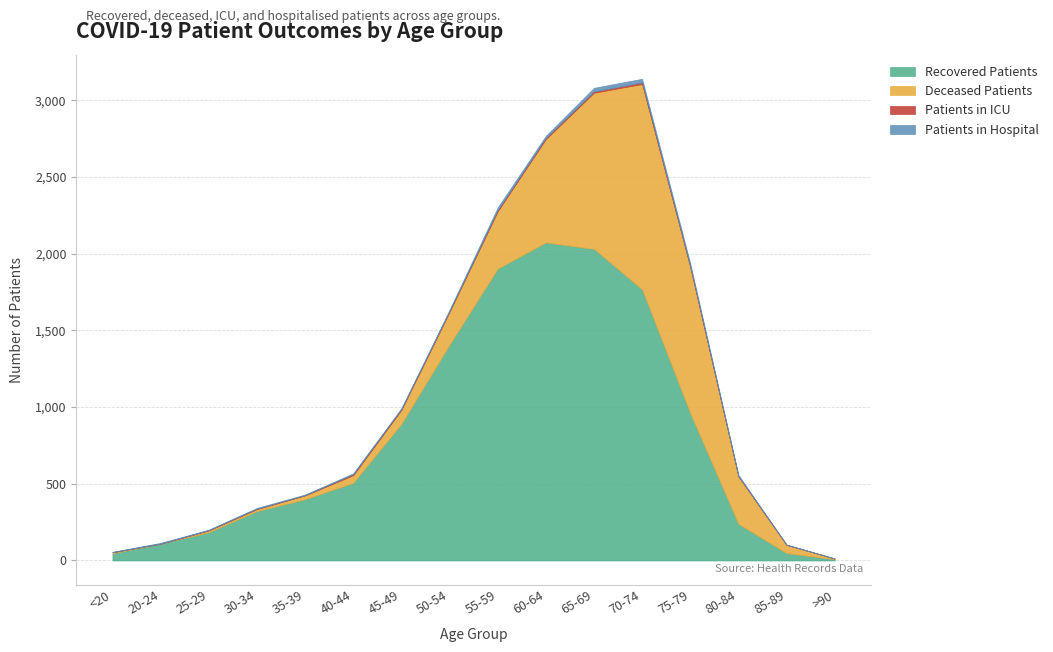

How many values in the Recovered Patients series exceed 506?

7